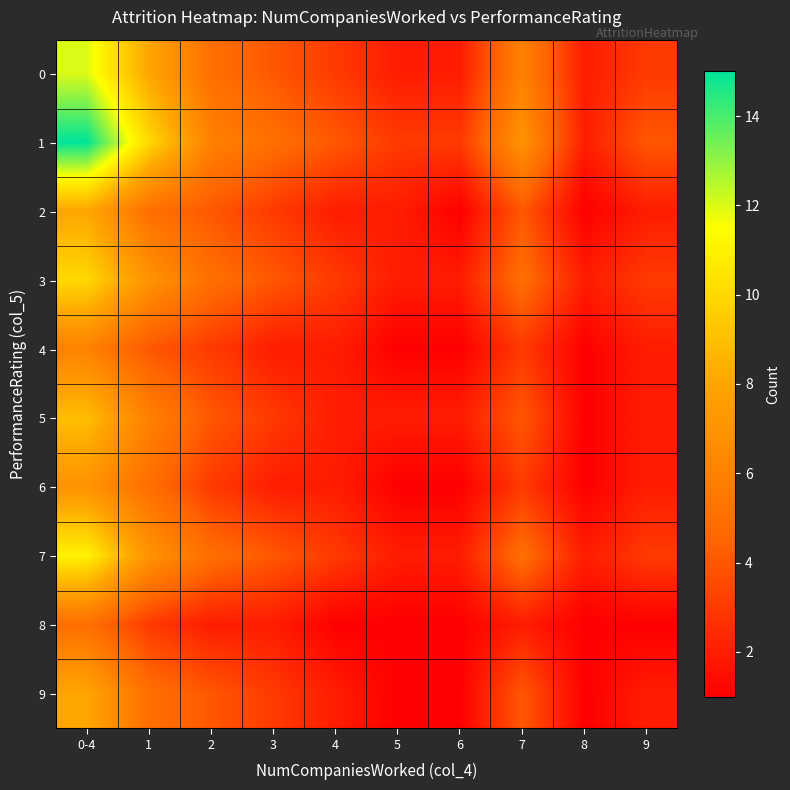

Reading left to right, what are all the values shown in this chart?

0: 0-4=12	1=8	2=5	3=4	4=3	5=2	6=2	7=6	8=2	9=3
1: 0-4=15	1=10	2=6	3=5	4=4	5=3	6=3	7=7	8=2	9=4
2: 0-4=8	1=5	2=4	3=3	4=2	5=2	6=1	7=4	8=1	9=2
3: 0-4=10	1=7	2=5	3=4	4=3	5=2	6=2	7=5	8=2	9=3
4: 0-4=6	1=4	2=3	3=2	4=2	5=1	6=1	7=3	8=1	9=2
5: 0-4=9	1=6	2=4	3=3	4=2	5=2	6=2	7=4	8=1	9=2
6: 0-4=7	1=5	2=3	3=2	4=2	5=1	6=1	7=3	8=1	9=2
7: 0-4=11	1=7	2=5	3=4	4=3	5=2	6=2	7=5	8=2	9=3
8: 0-4=5	1=3	2=2	3=2	4=1	5=1	6=1	7=2	8=1	9=1
9: 0-4=8	1=5	2=4	3=3	4=2	5=1	6=1	7=4	8=1	9=2